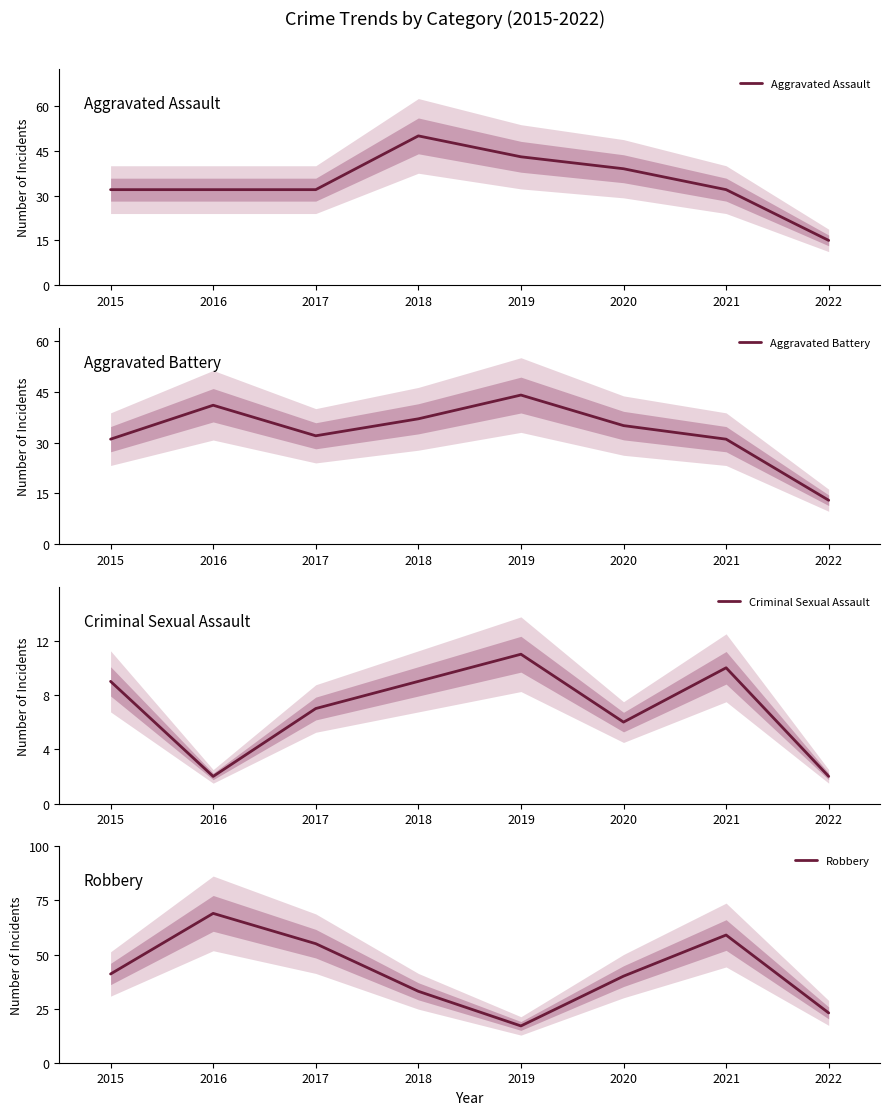

True or false: Robbery and Criminal Sexual Assault intersect in this chart.

False